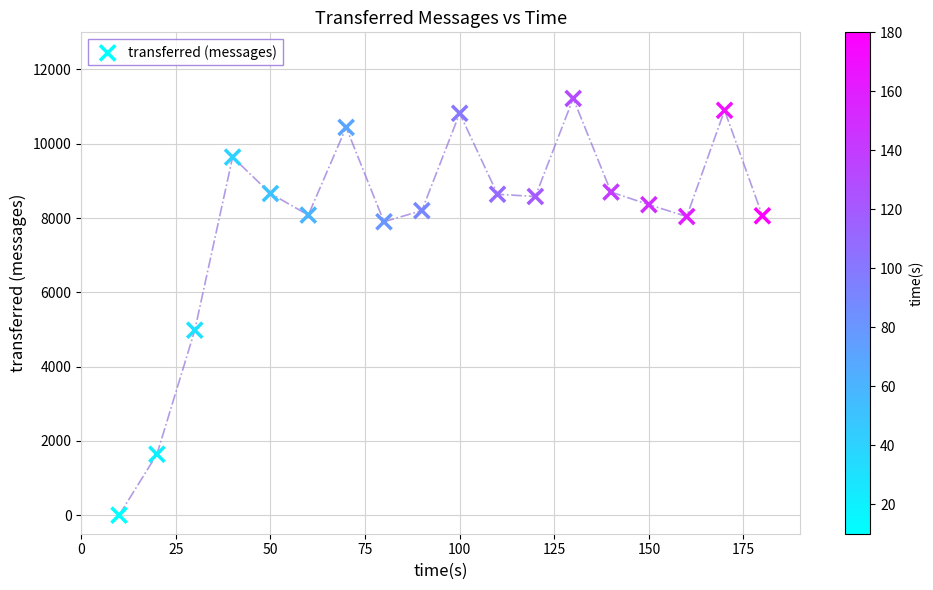

What Y value in the scatter plot is closest to 5610?

4980